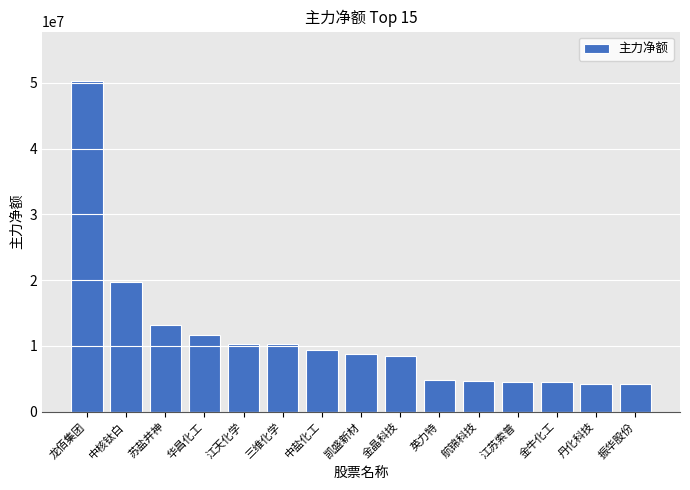

Are the bars grouped side by side (vs. stacked)?

No